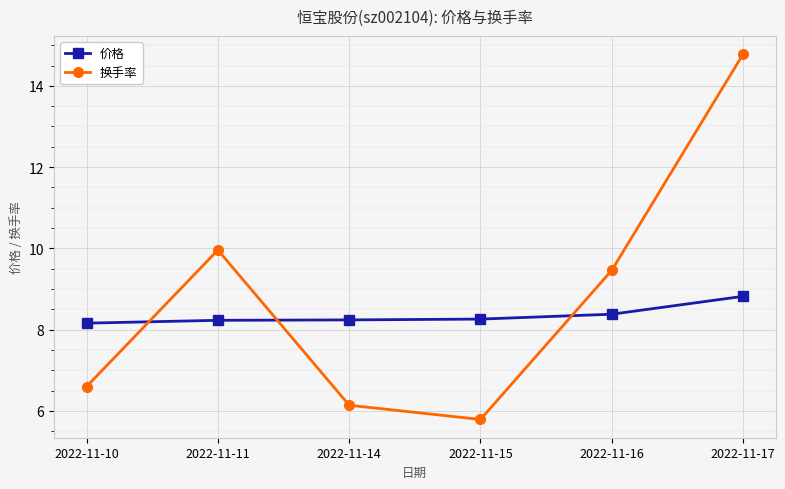

What is the difference between the maximum and minimum values in the 价格 series?

0.7